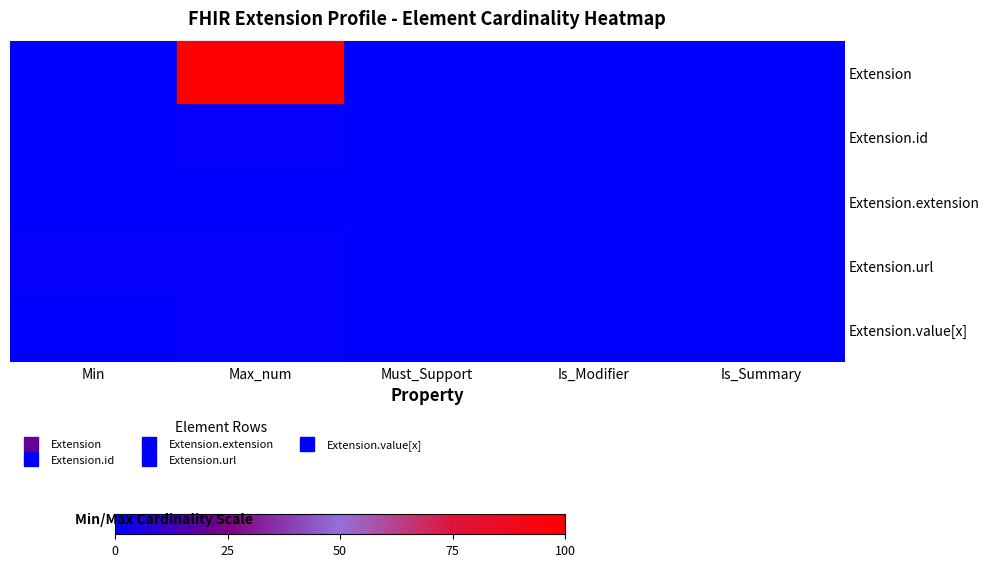

Which series has the widest spread of values?

Extension